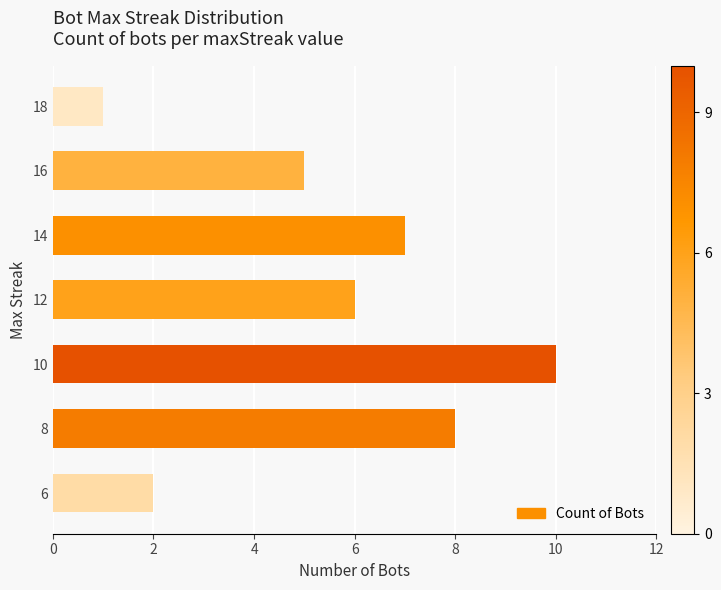

Does the chart contain any negative values?

No